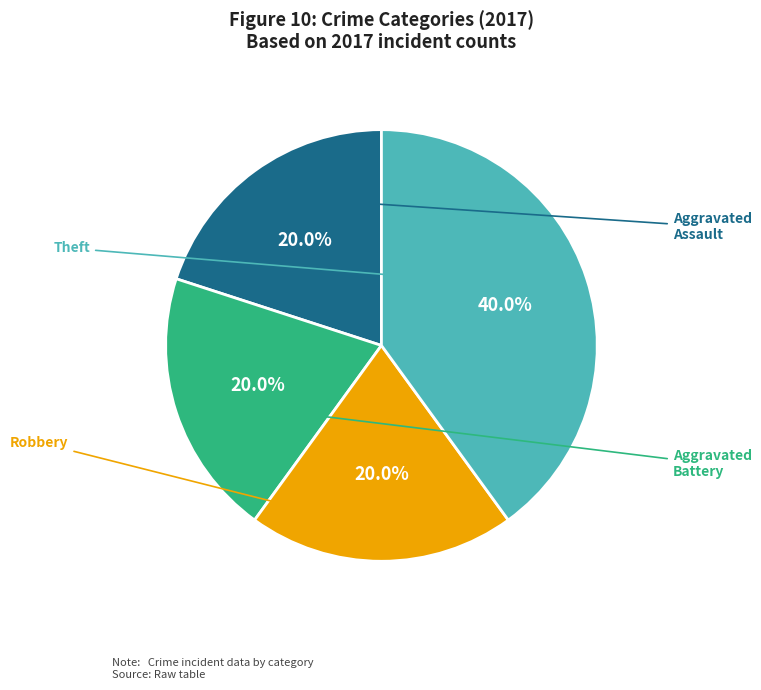

Count the number of slices in the pie.

4